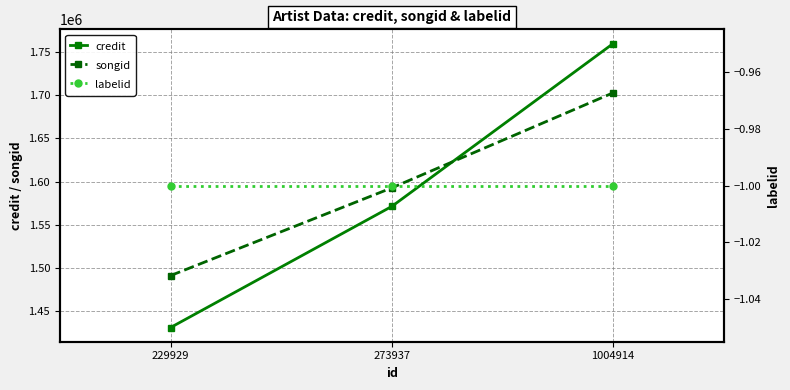

List the series in order of their peak value, highest first.

credit, songid, labelid